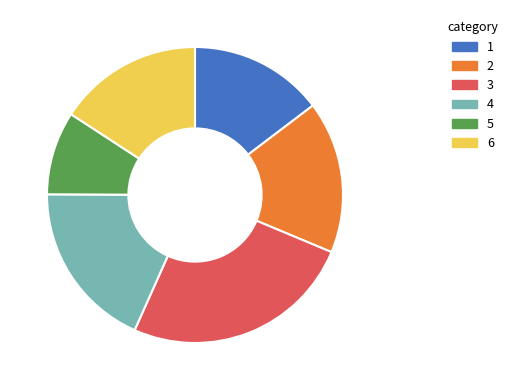

Rank the categories by value from lowest to highest.

5, 1, 6, 2, 4, 3